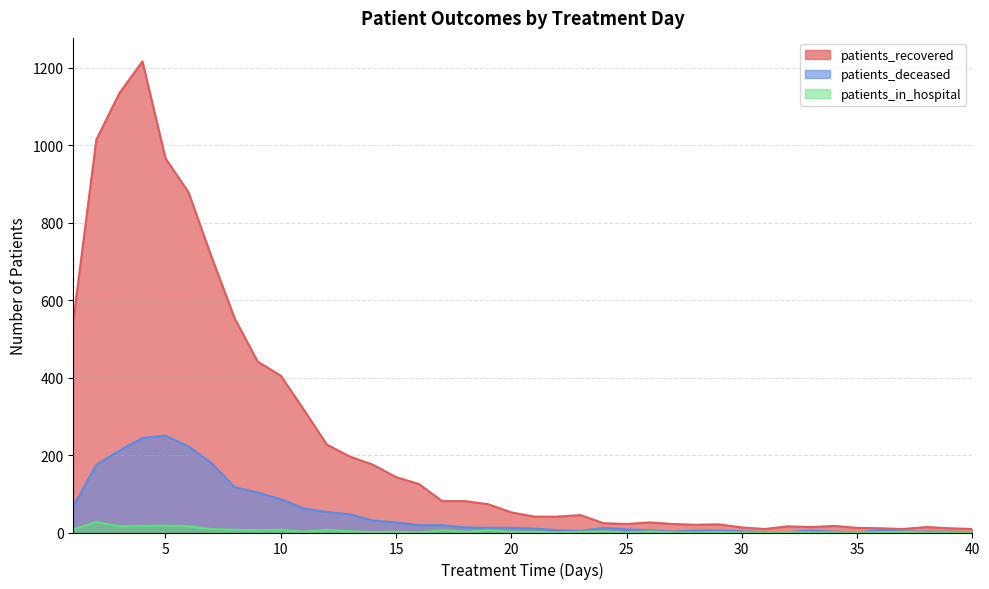

At how many categories does at least one series exceed 661?

6